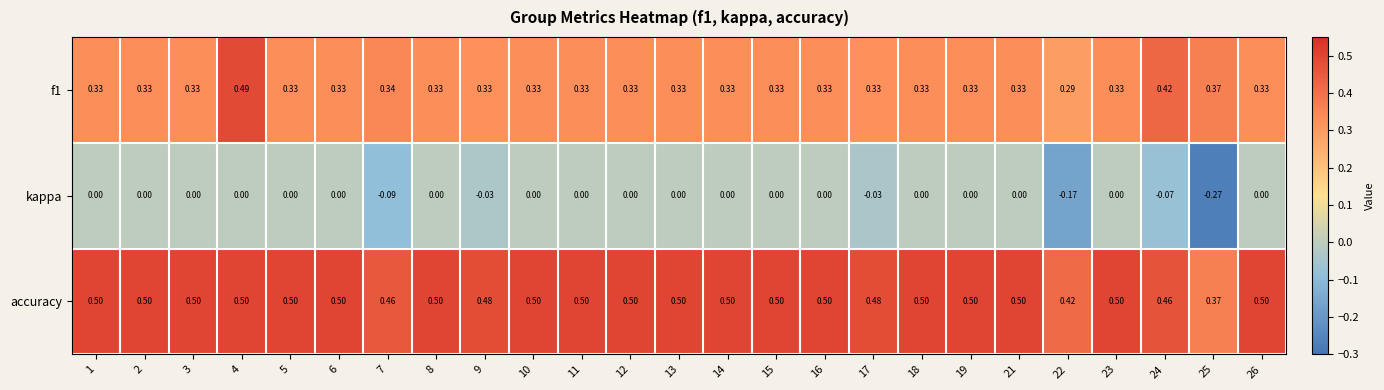

At 13, list the series in order from smallest to largest.

kappa, f1, accuracy